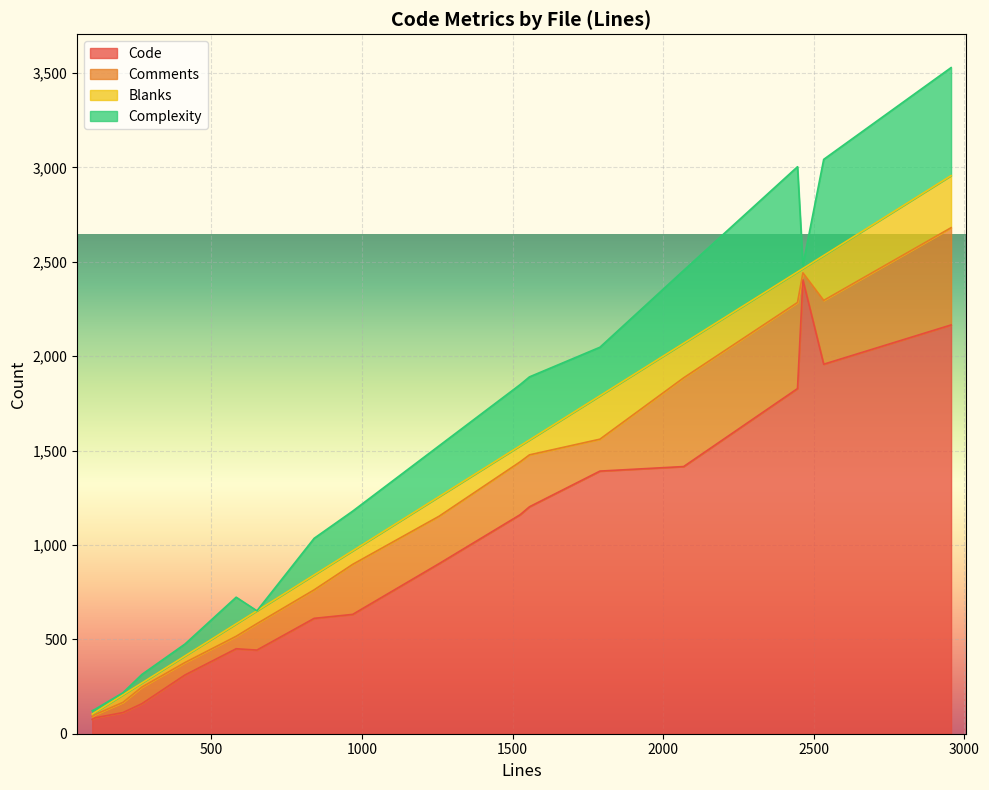

Reading left to right, transcribe all the data shown in this chart.

Code: vlv_srch.c=611	result.c=1957	proto-back-ldbm.h=443	misc.c=450	ldbm_search.c=1415	ldbm_modrdn.c=1828	ldbm_modify.c=901	ldbm_delete.c=1202	ldbm_config.c=1391	ldbm_compare.c=76	ldbm_bind.c=84	ldbm_add.c=1160	findentry.c=311	dse.c=2165	dn2entry.c=159	defbackend.c=112	bind.c=632	basic_test.py=2404
Comments: vlv_srch.c=151	result.c=338	proto-back-ldbm.h=140	misc.c=66	ldbm_search.c=470	ldbm_modrdn.c=456	ldbm_modify.c=251	ldbm_delete.c=275	ldbm_config.c=169	ldbm_compare.c=15	ldbm_bind.c=17	ldbm_add.c=280	findentry.c=66	dse.c=515	dn2entry.c=88	defbackend.c=54	bind.c=265	basic_test.py=37
Blanks: vlv_srch.c=79	result.c=238	proto-back-ldbm.h=68	misc.c=66	ldbm_search.c=183	ldbm_modrdn.c=162	ldbm_modify.c=104	ldbm_delete.c=79	ldbm_config.c=230	ldbm_compare.c=13	ldbm_bind.c=12	ldbm_add.c=85	findentry.c=35	dse.c=276	dn2entry.c=22	defbackend.c=40	bind.c=72	basic_test.py=23
Complexity: vlv_srch.c=194	result.c=509	proto-back-ldbm.h=0	misc.c=141	ldbm_search.c=386	ldbm_modrdn.c=557	ldbm_modify.c=269	ldbm_delete.c=334	ldbm_config.c=257	ldbm_compare.c=18	ldbm_bind.c=16	ldbm_add.c=324	findentry.c=63	dse.c=572	dn2entry.c=45	defbackend.c=11	bind.c=210	basic_test.py=18